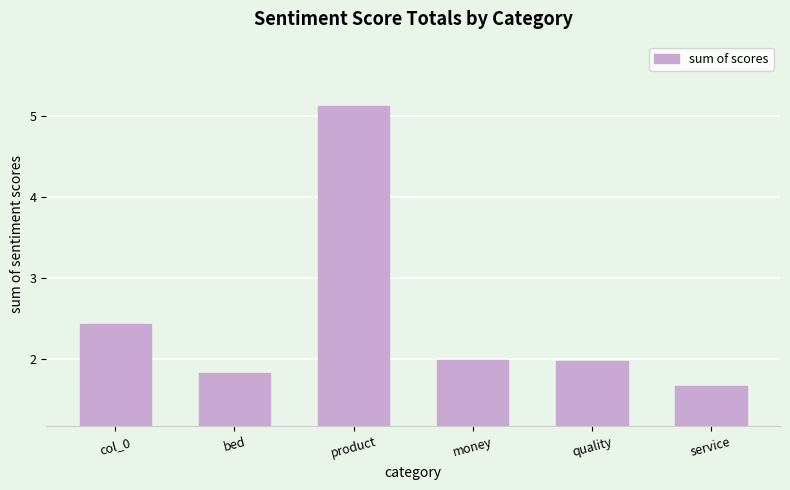

What is the label of the 3rd bar from the right?

money